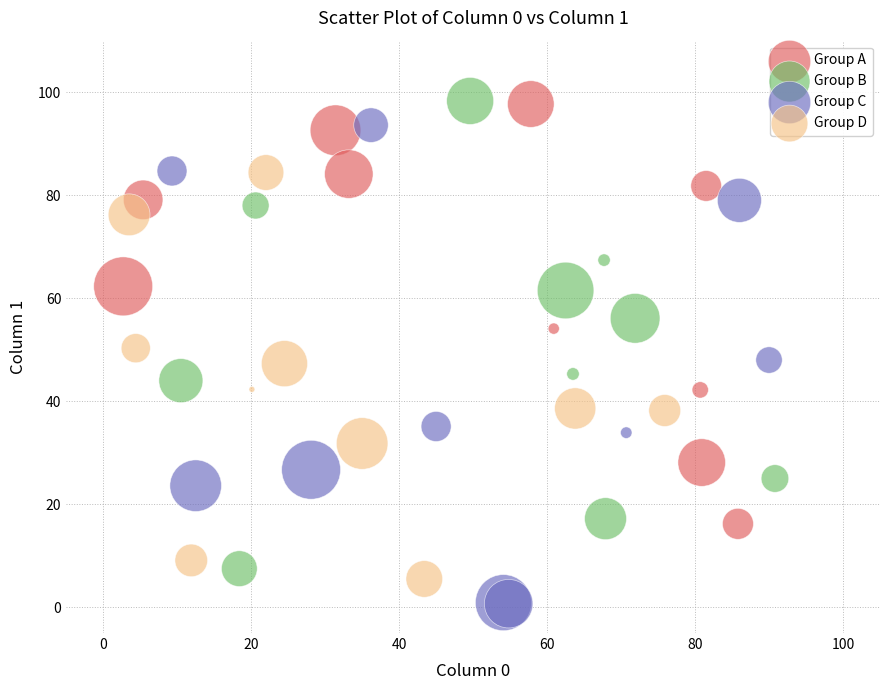

Which series reaches the minimum Y coordinate?

Group C